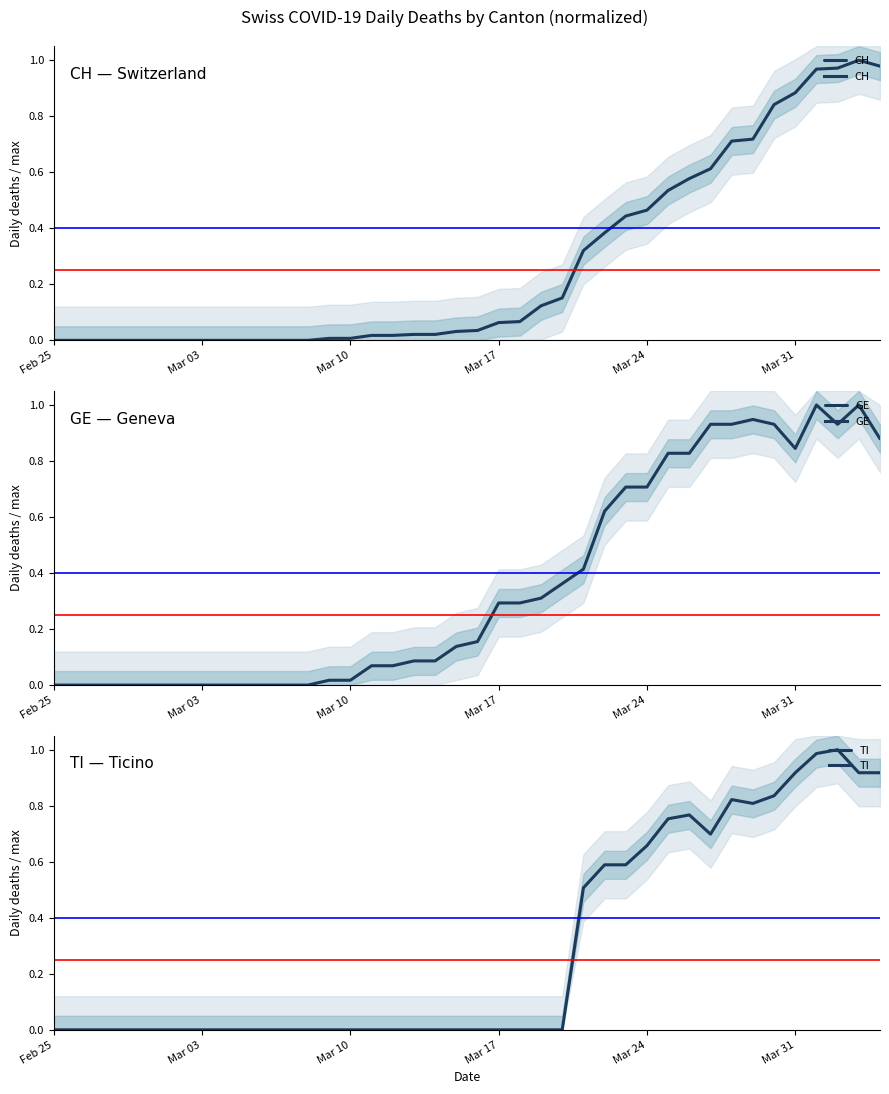

What is the sum of all GE values?

14.4